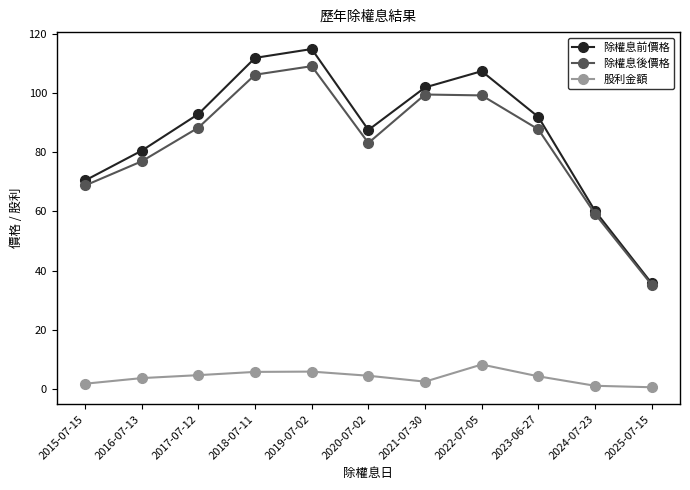

What is the approximate value of 除權息前價格 at 2015-07-15?

70.5